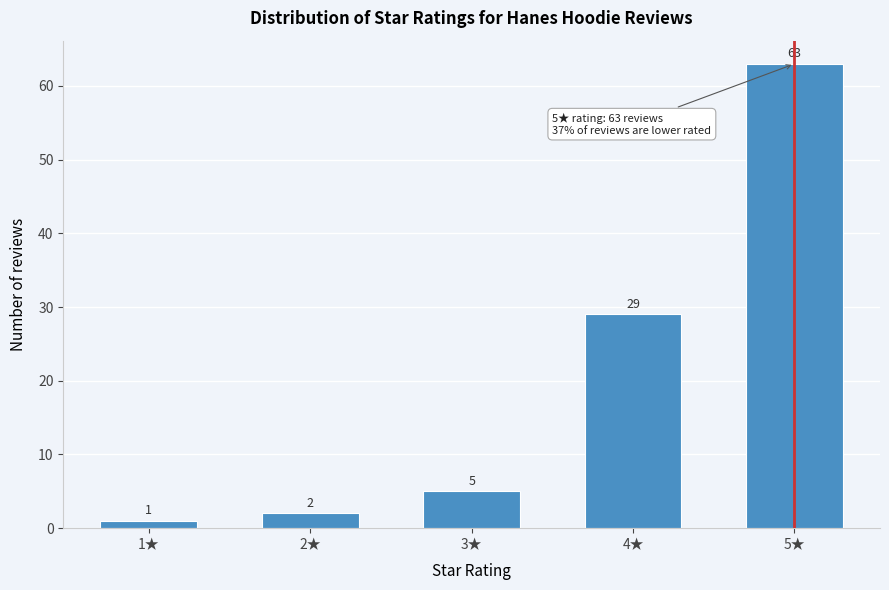

Reading left to right, what are all the values shown in this chart?

1	2	5	29	63